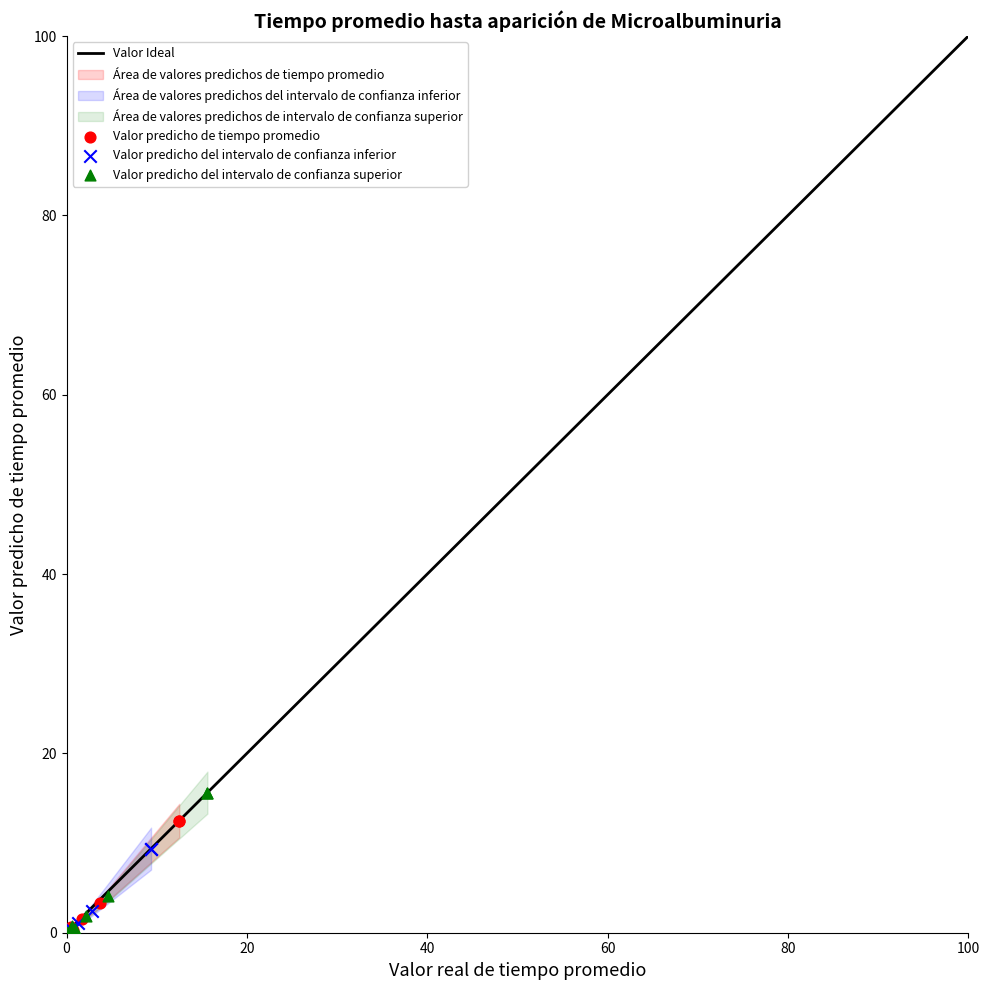

Which series has the widest spread of Y values?

Valor predicho del intervalo de confianza superior